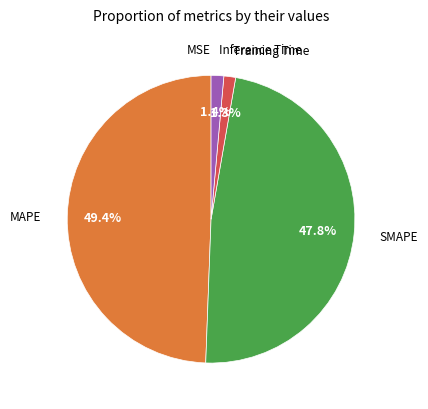

To the nearest percent, what is the difference between the largest and smallest slice percentages?

49%